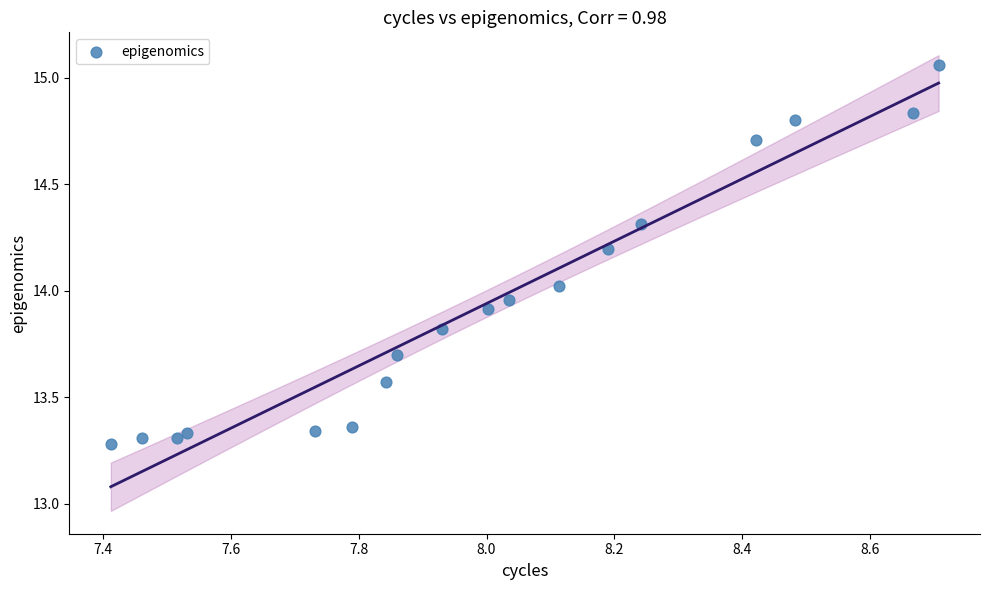

What is the range of Y values (max minus min)?

1.8